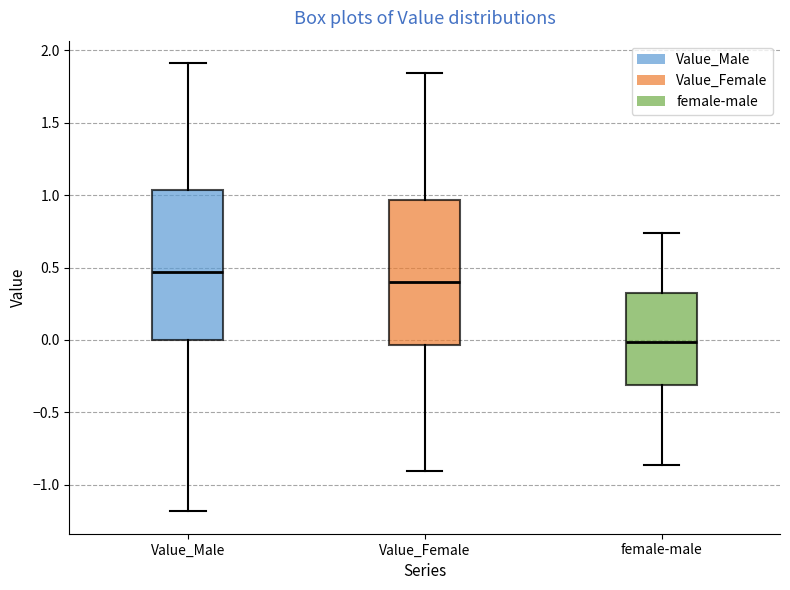

Which box has the highest median line?

Value_Male